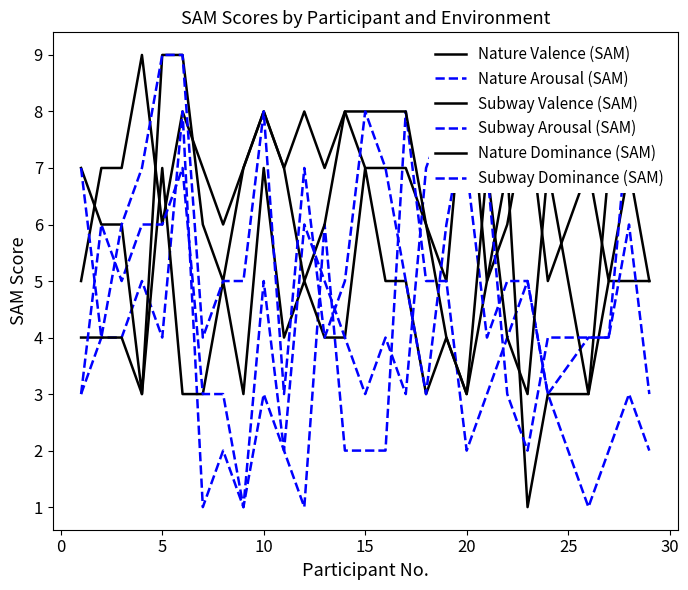

What is the sum of the Nature Dominance (SAM) values at 30 and 24?

8